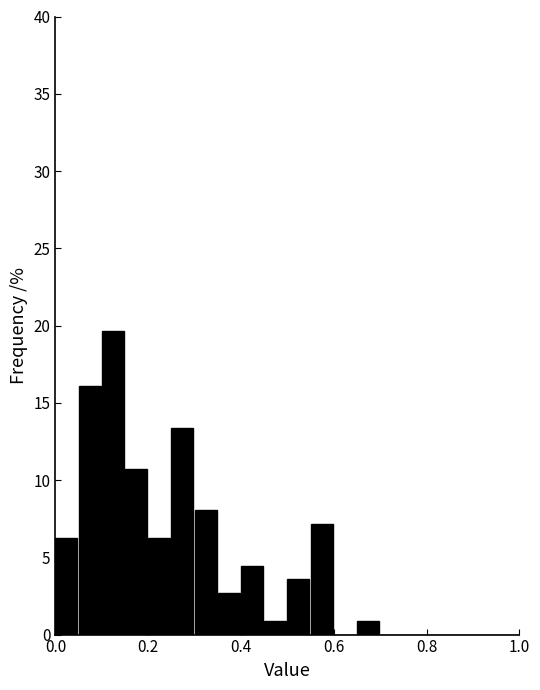

Around what value on the x-axis is the tallest bar? Give the approximate position of its centre, as read against the axis.

0.12